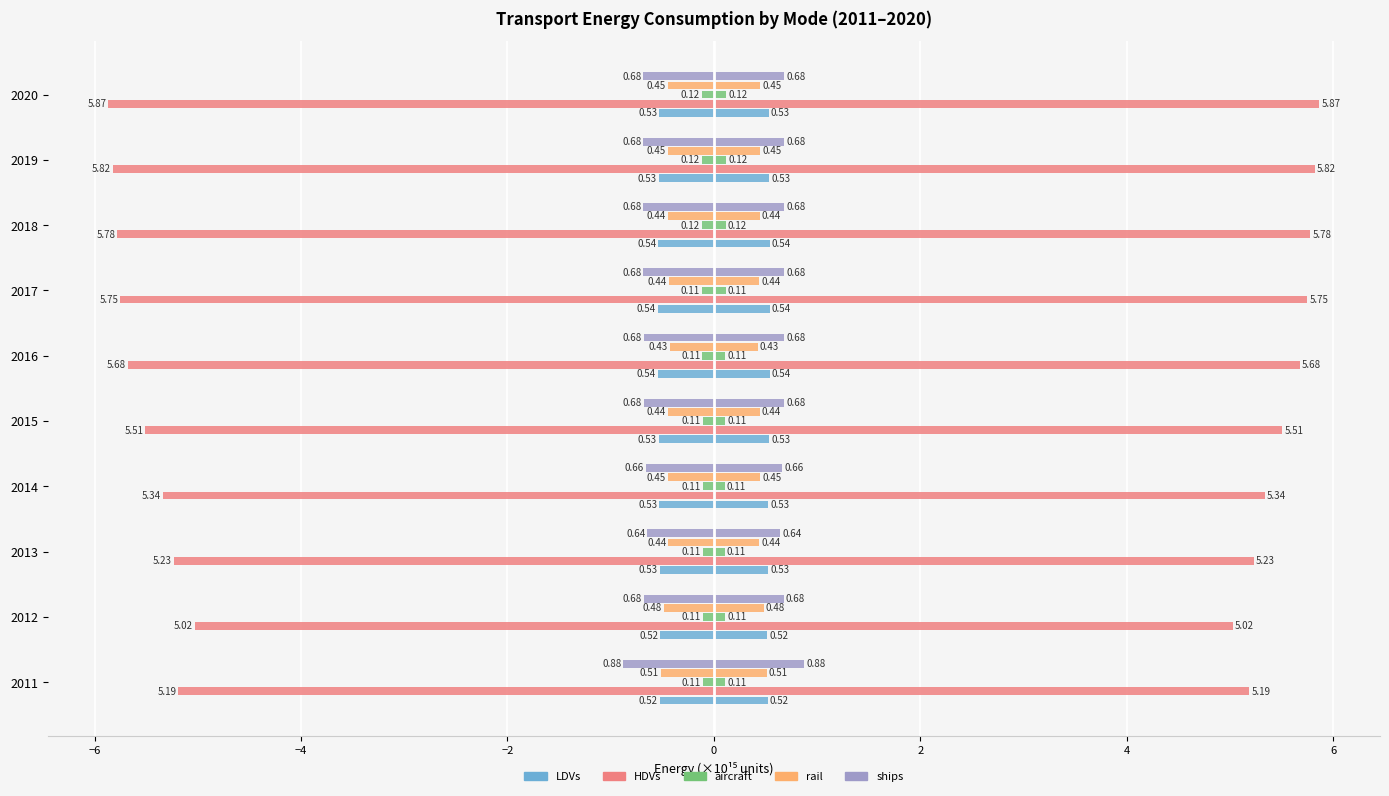

What are all the series names shown in the legend?

LDVs, HDVs, aircraft, rail, ships